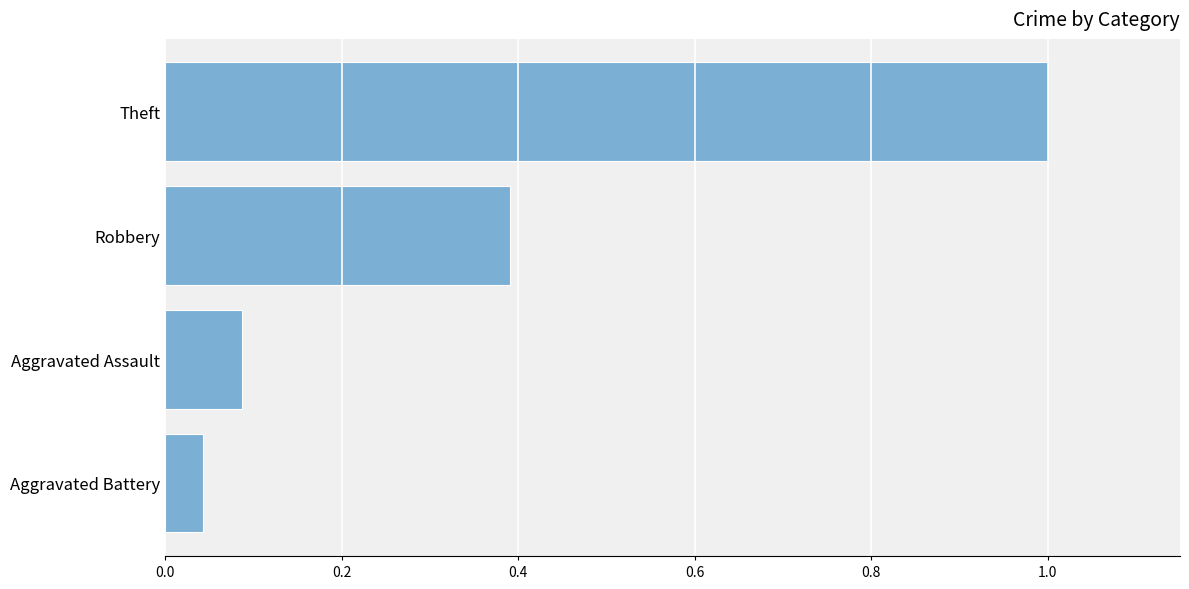

What is the maximum value shown in the chart?

1.0